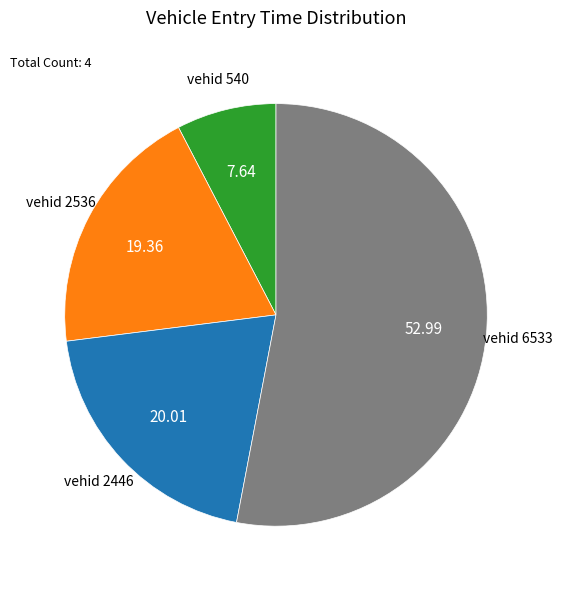

Does any single category account for the majority?

Yes